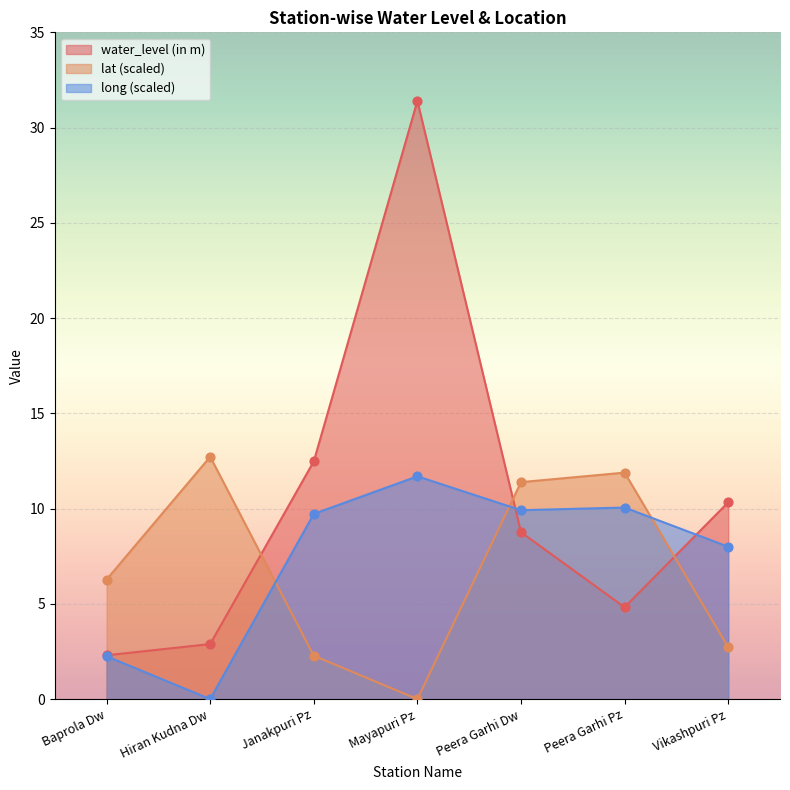

What are all the series names shown in the legend?

water_level (in m), lat (scaled), long (scaled)